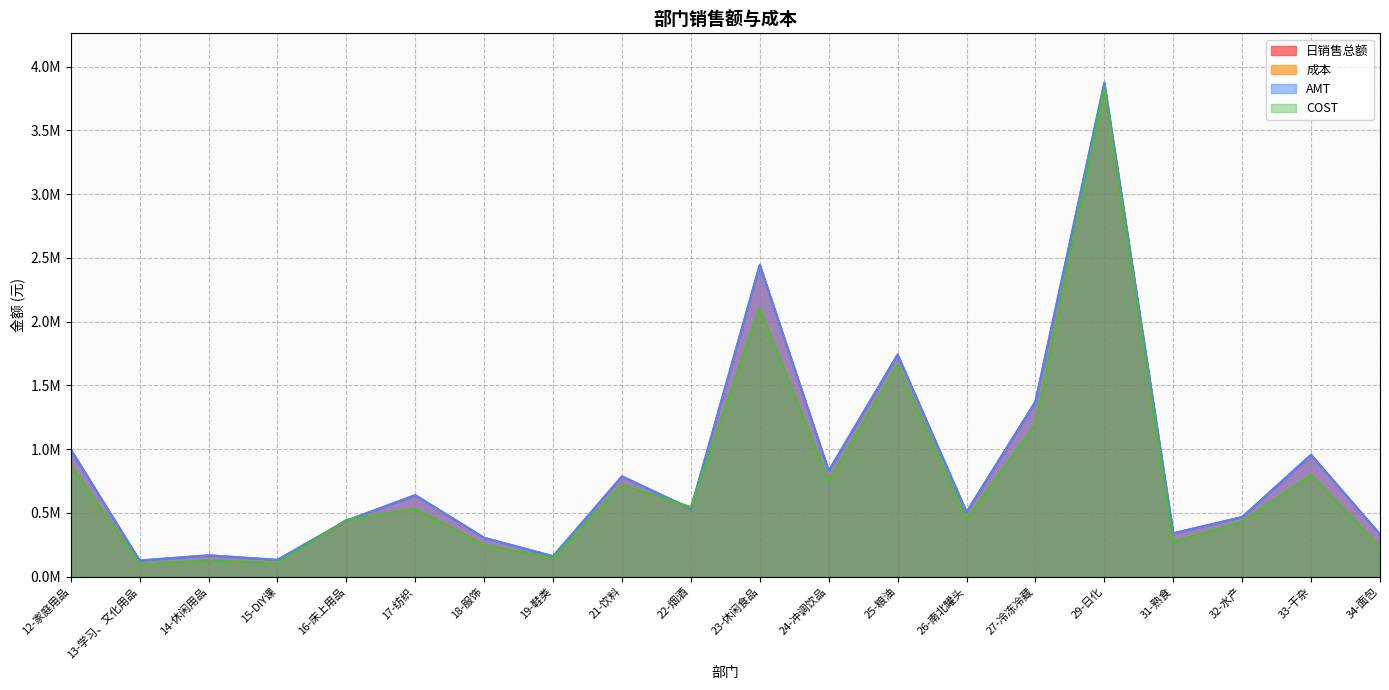

Count the number of data series in this chart.

4